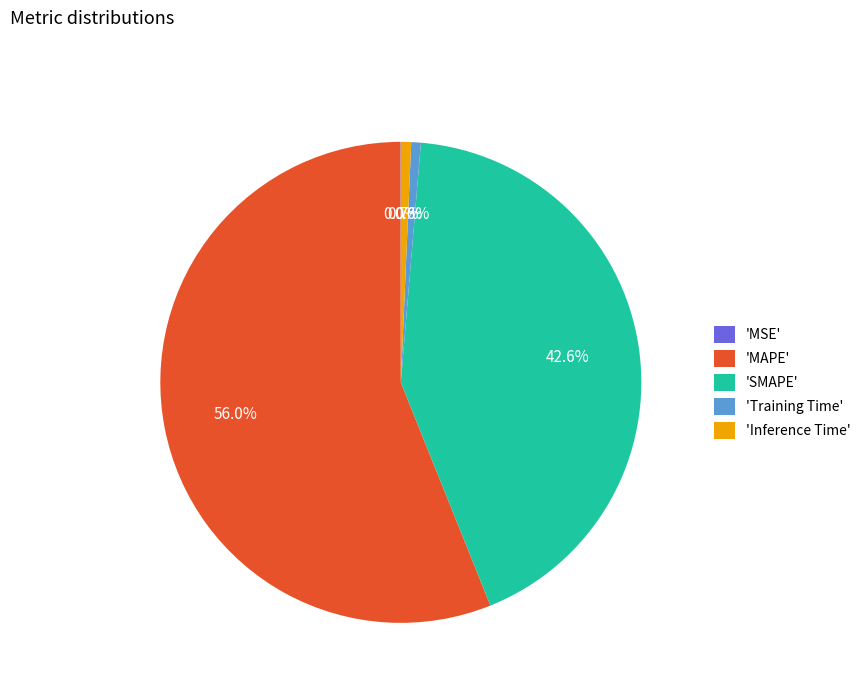

Between 'MAPE' and 'Inference Time', which is larger?

'MAPE'